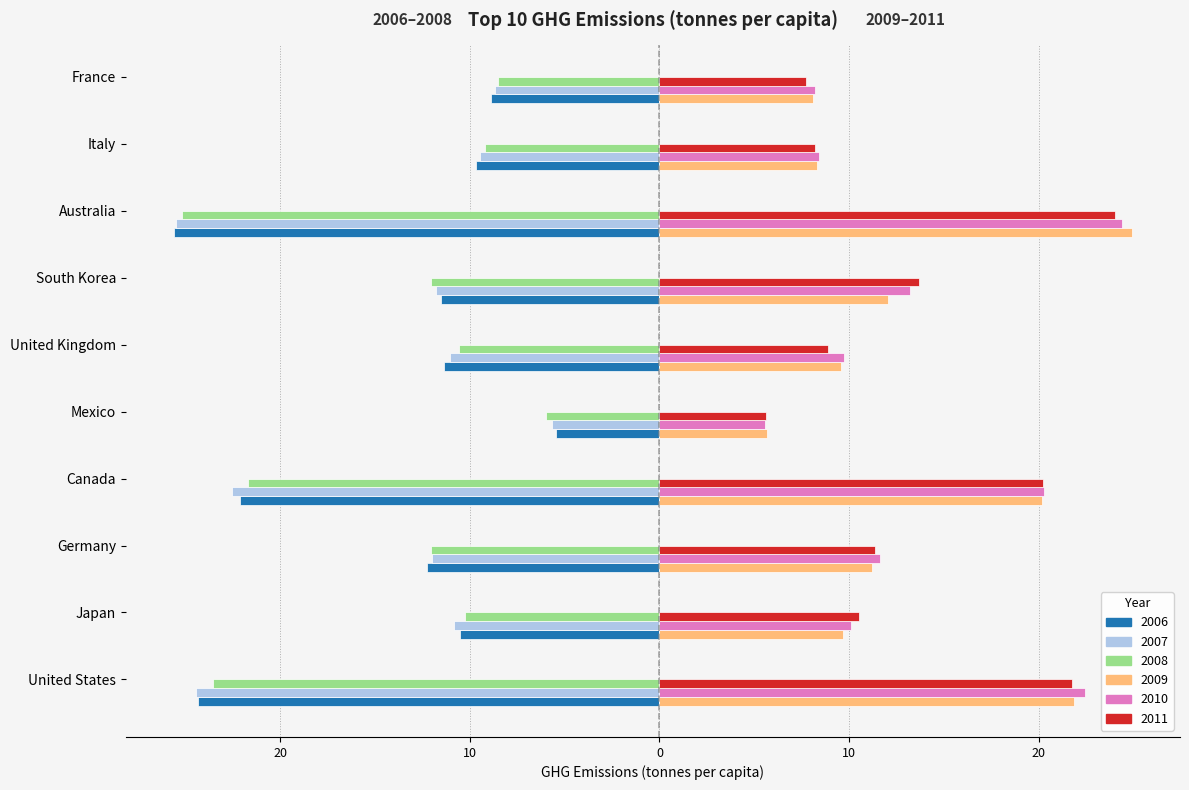

What is the sum of the 2008 values at France and Italy?

-17.7